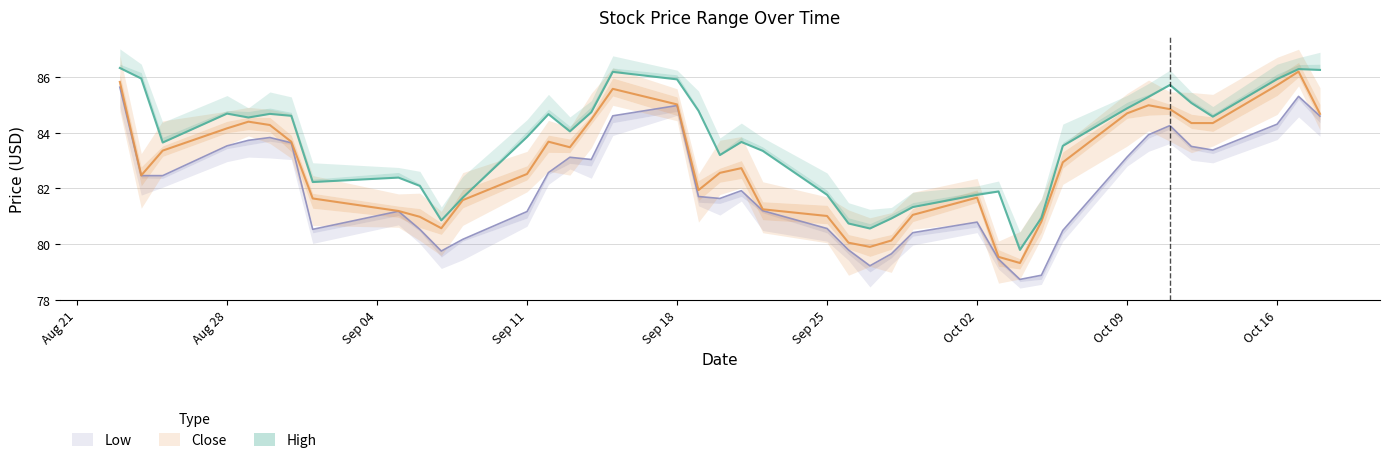

What is the label of the 20th point from the left?

2023-09-20